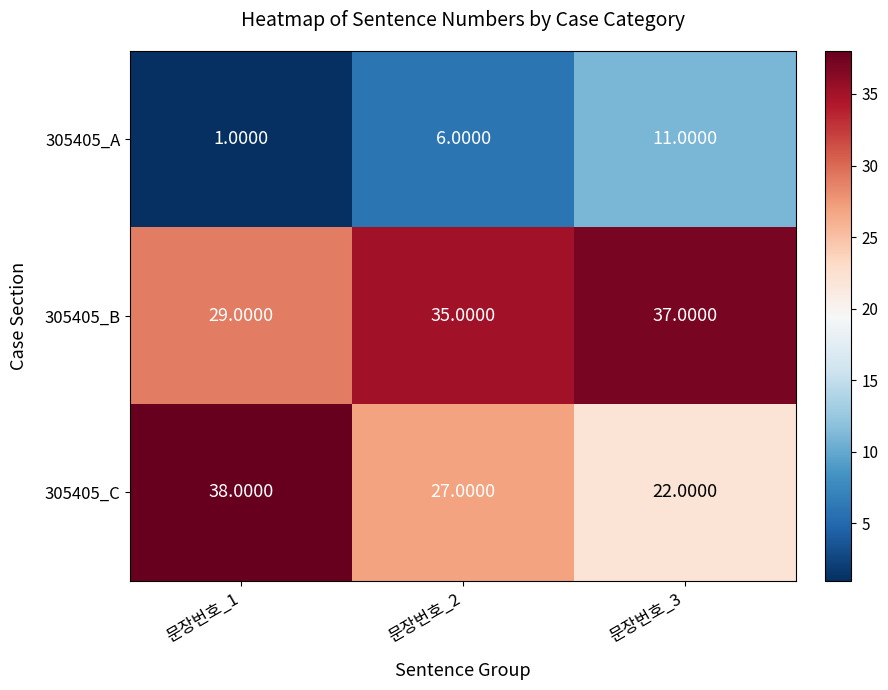

At which category is the sum across all series the highest?

문장번호_3